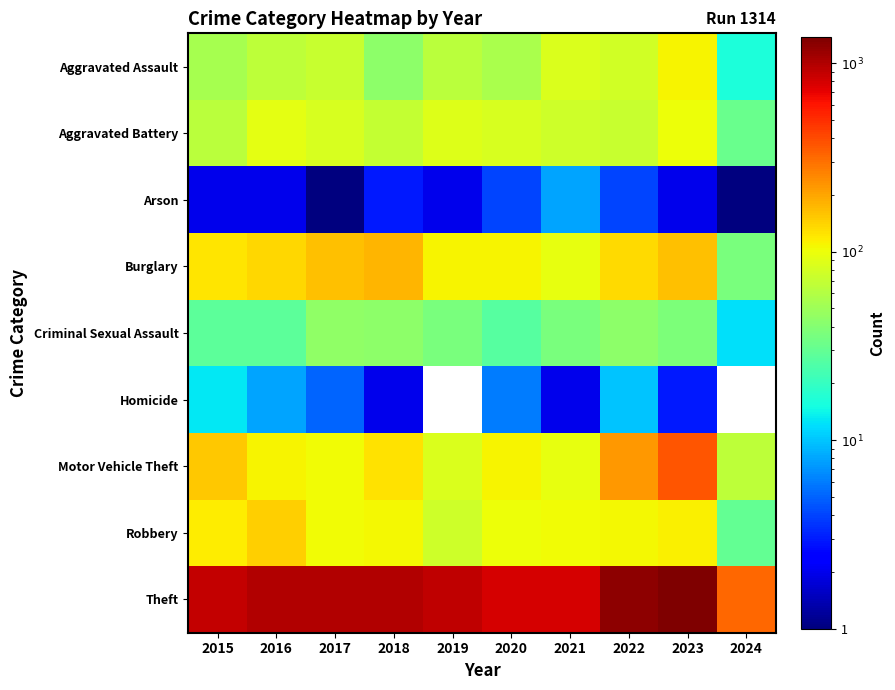

Between 2018 and 2020, which is larger?

2020